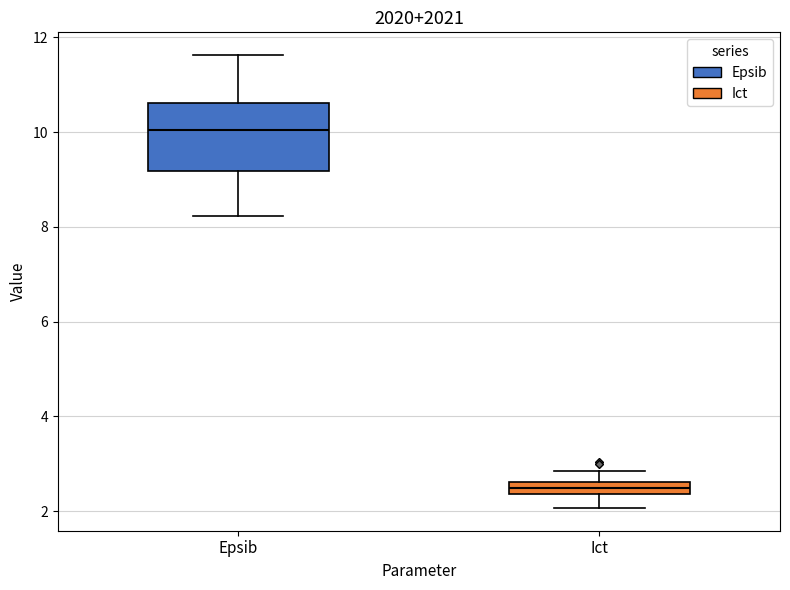

Which box has the highest median line?

Epsib